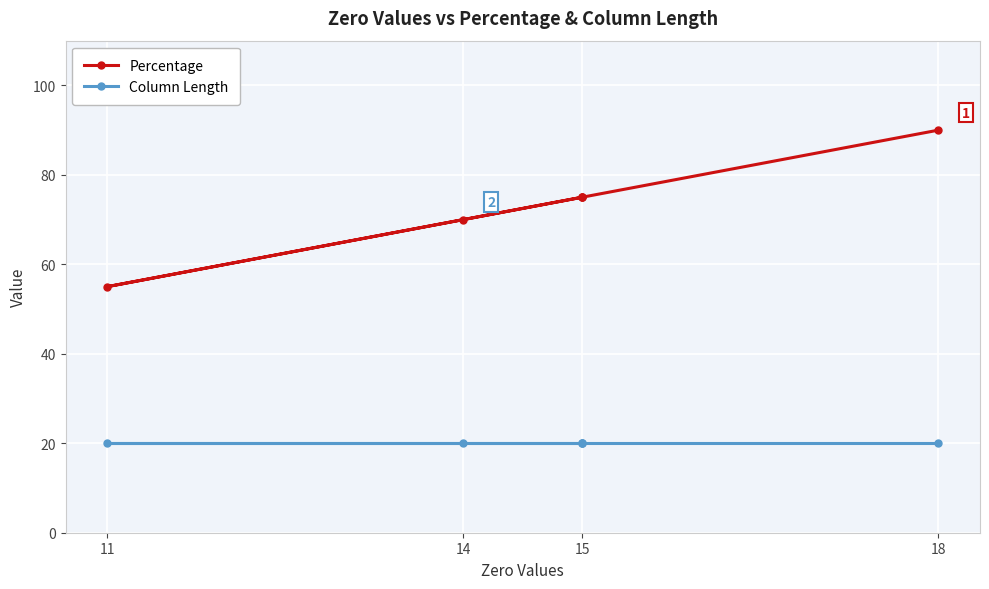

List the series in order of their peak value, lowest first.

Column Length, Percentage